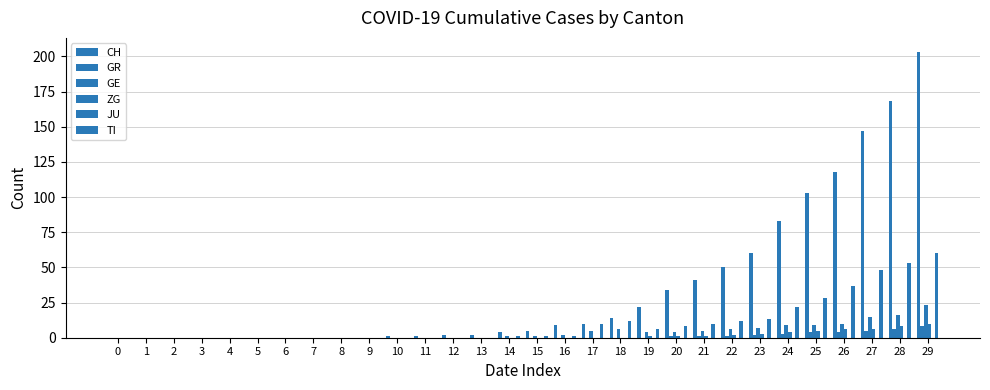

Are the bars horizontal?

No